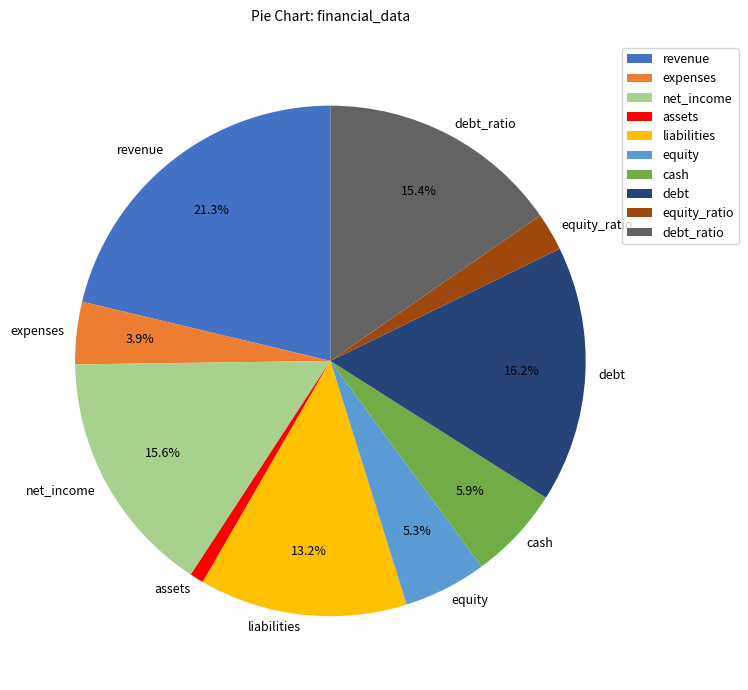

To the nearest percent, what is the difference between the cash and debt slice percentages?

10%